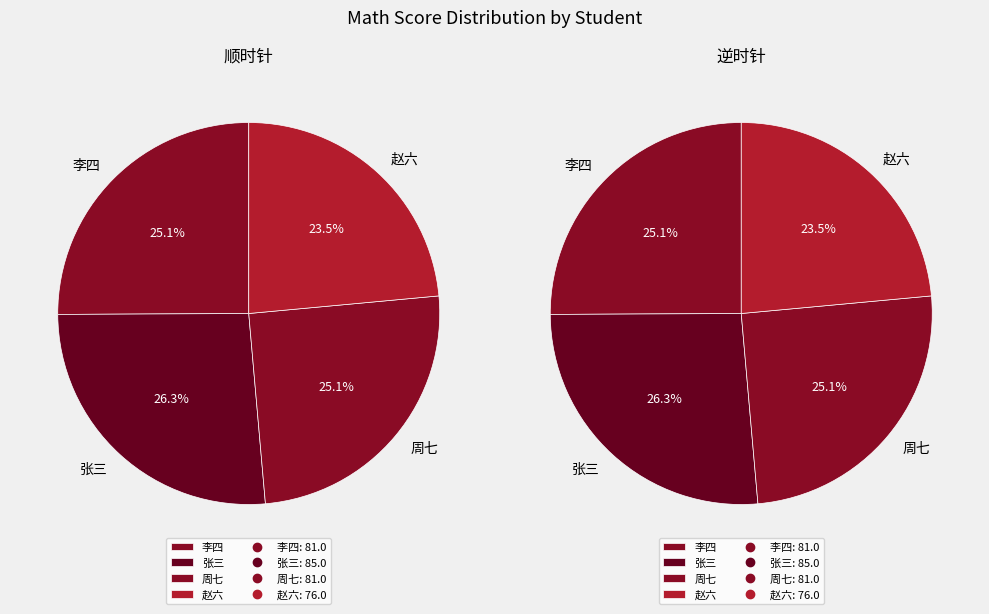

To the nearest percent, what is the difference between the largest and smallest slice percentages?

3%